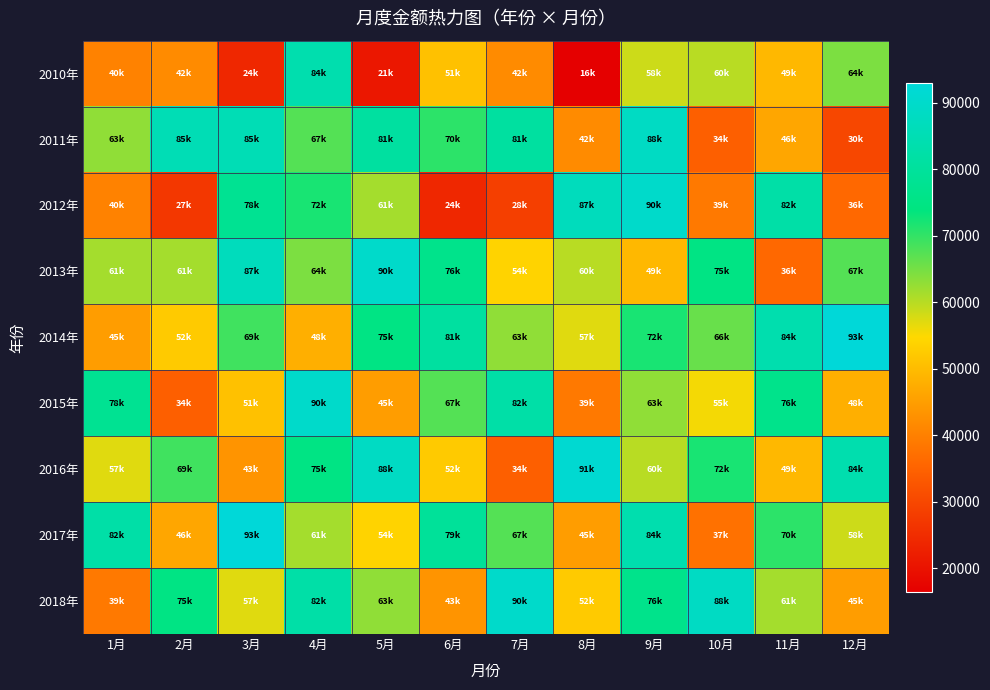

How many data points does each series have?

12